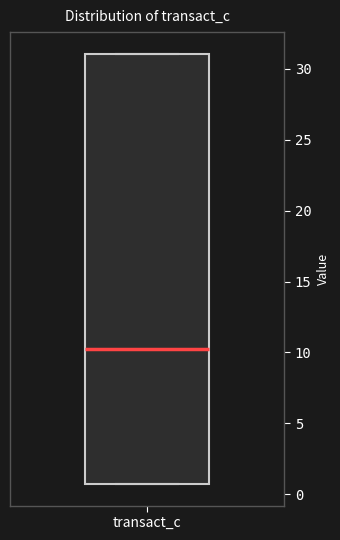

Read this box plot against the y-axis: the position of the median line, the range covered by the box, and the ends of both whiskers. The values are not printed on the chart, so give them approximately, as read against the axis.

median 10.0, box 0.5 to 31.0, whiskers 0.5 to 31.0